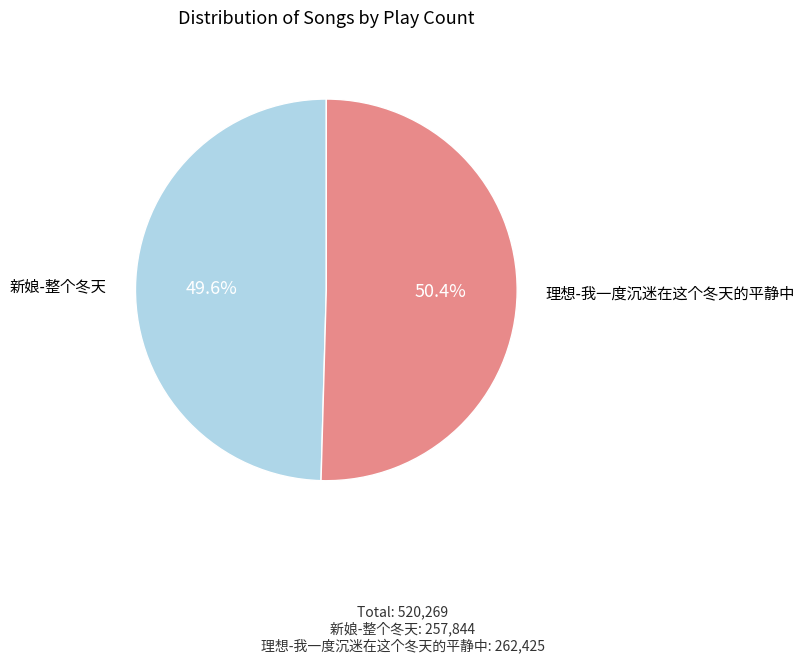

How many segments does this pie chart have?

2